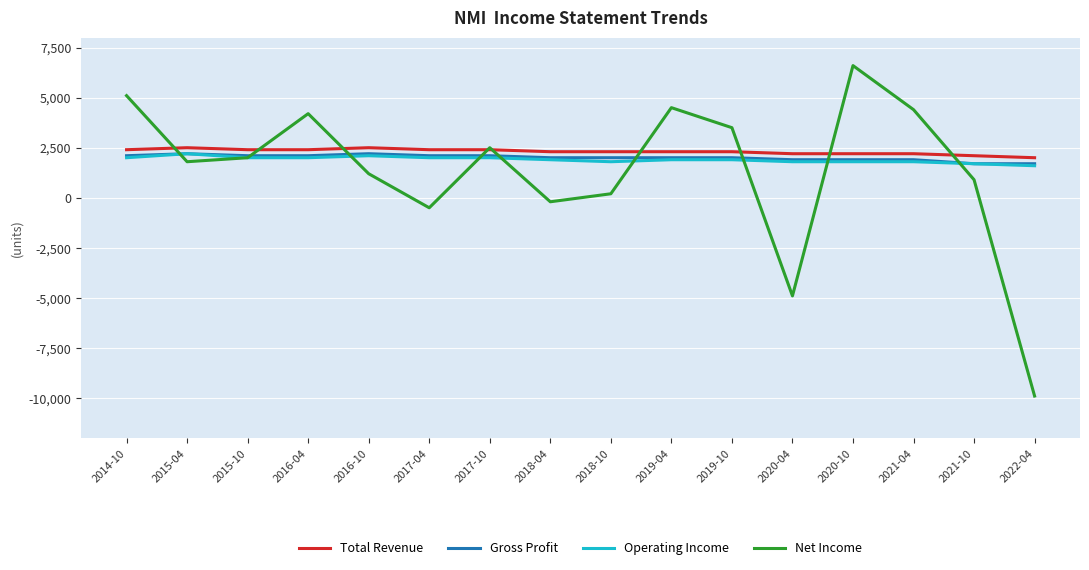

Between 2020-04 and 2022-04, which series saw the biggest shift?

Net Income